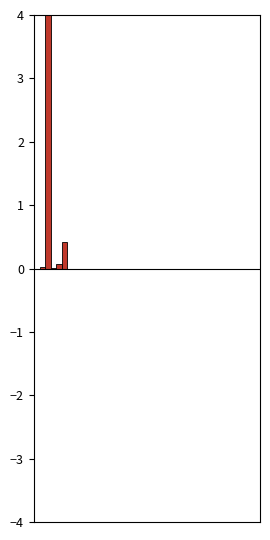

How many data points does each series have?

5